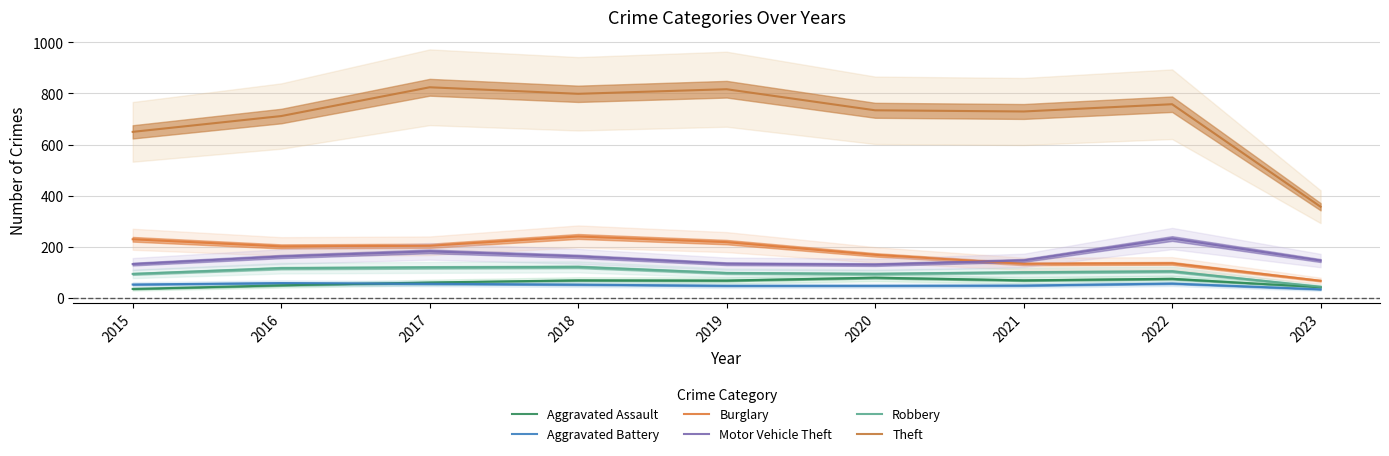

How many data points in Burglary are less than 200?

4